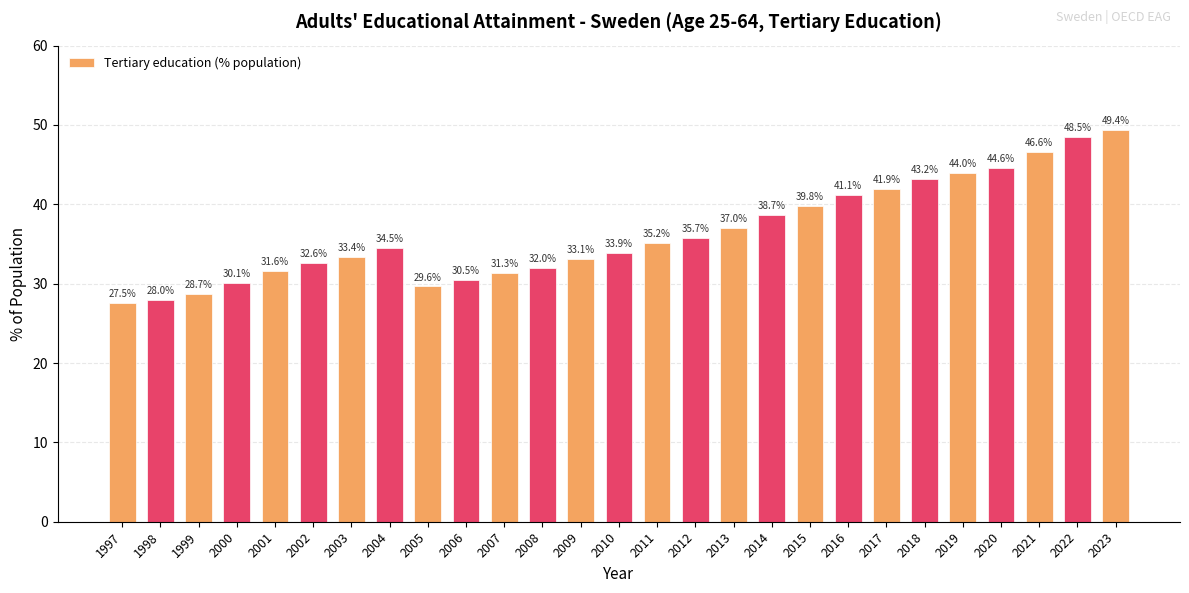

Does the chart contain any negative values?

No